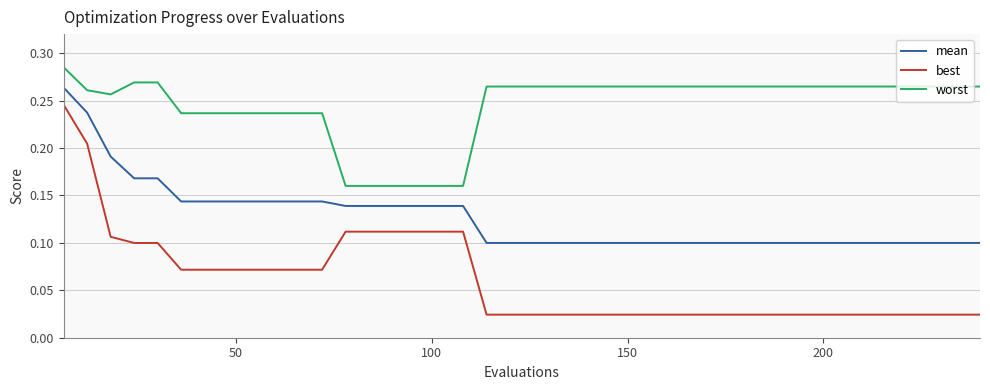

Rank the series by their average value, from highest to lowest.

worst, mean, best